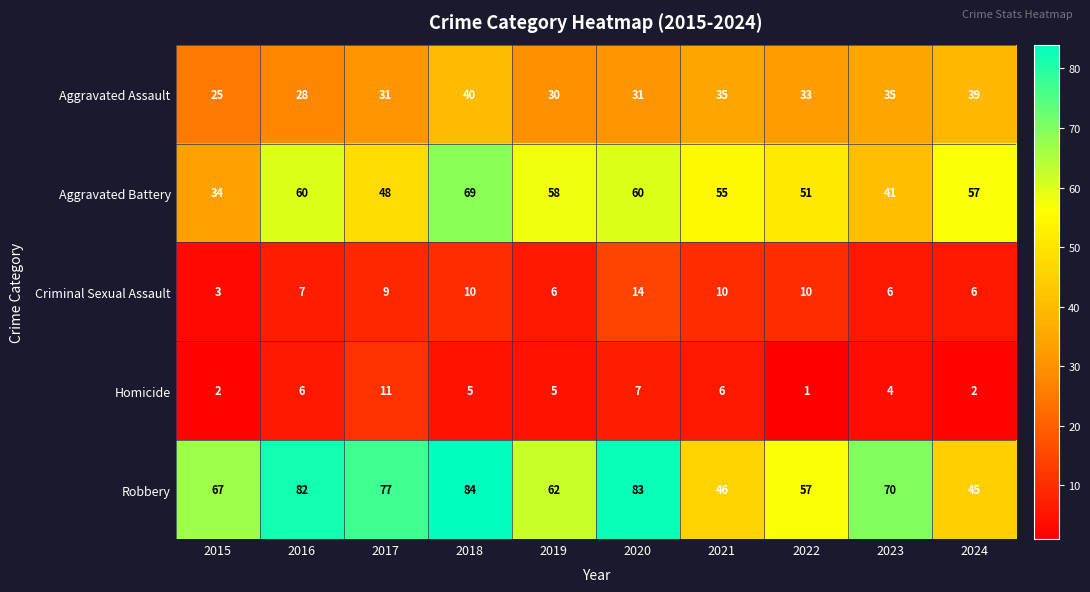

The Homicide series shows 1 at 2024. True or false?

False